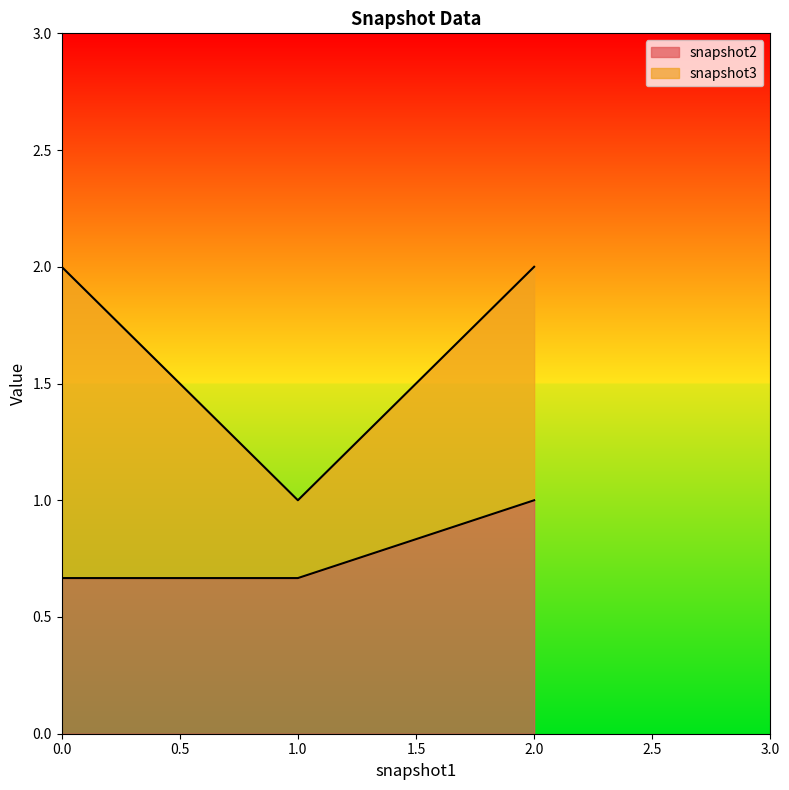

What is the sum of the snapshot3 values at 0 and 0?

3